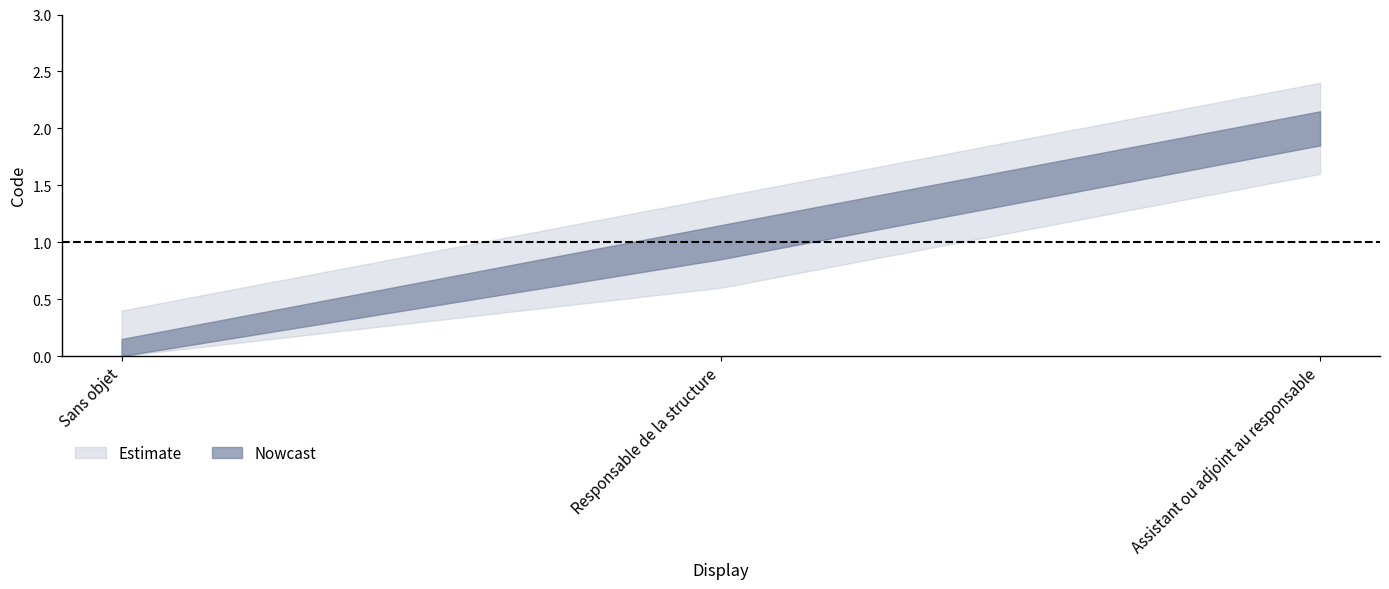

Which label corresponds to the largest value in the chart?

Assistant ou adjoint au responsable